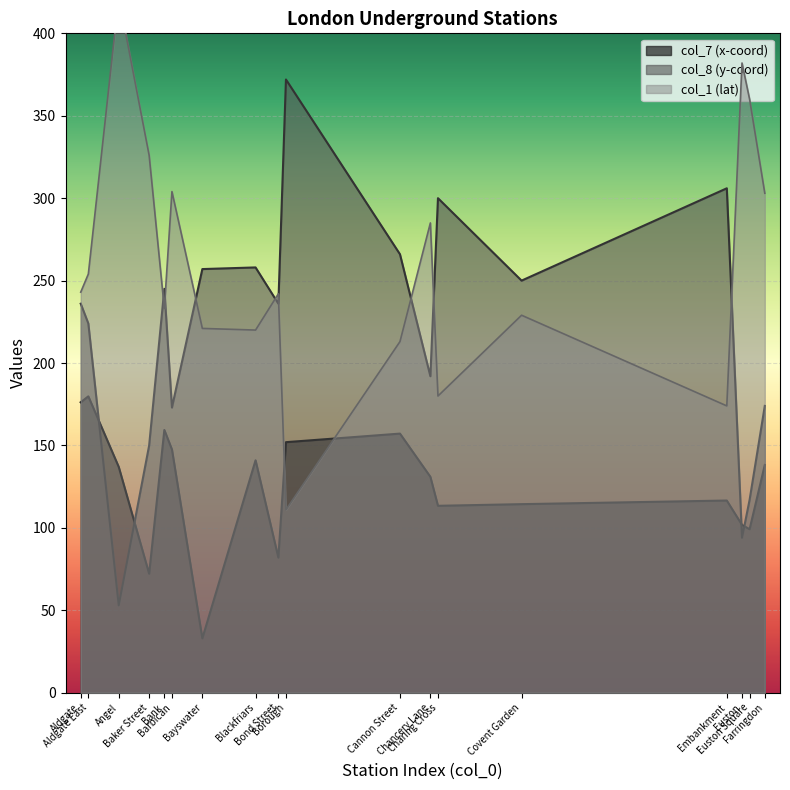

What is the sum of the col_7 (x-coord) values at Bond Street and Blackfriars?

223.0